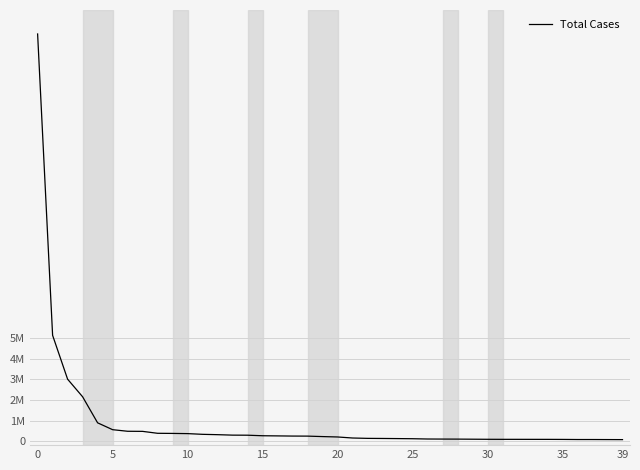

What is the value of the 22nd point from the left?

147389